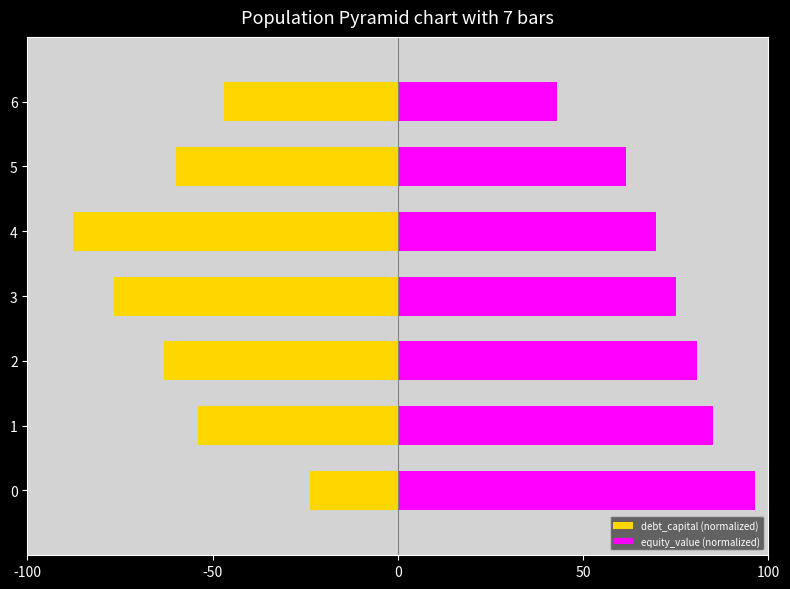

What is the value of the debt_capital (normalized) bar at the 7th from the left?

-47.0